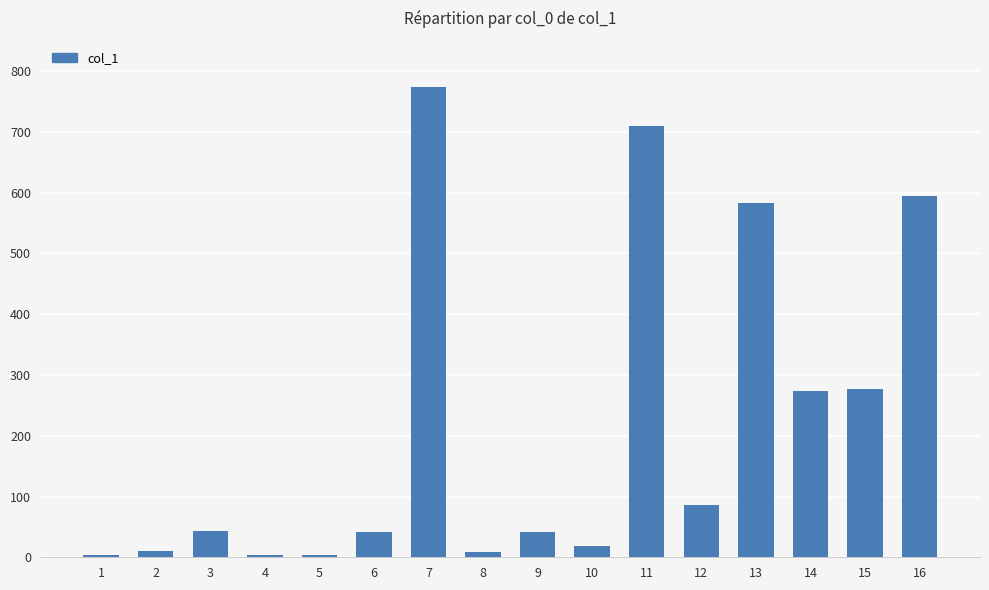

What is the approximate value at 13?

583.6